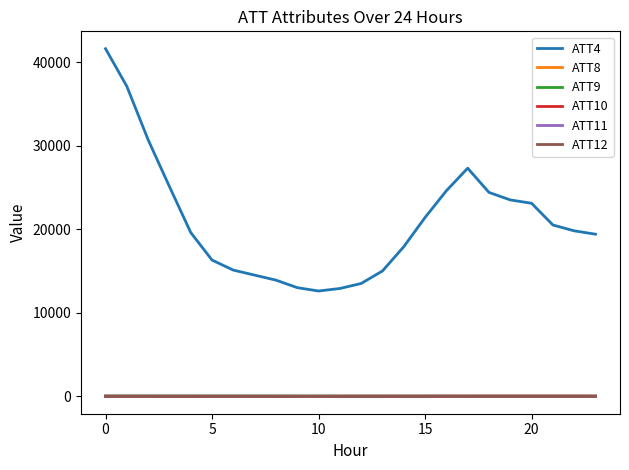

True or false: ATT4 and ATT12 cross at least once.

False